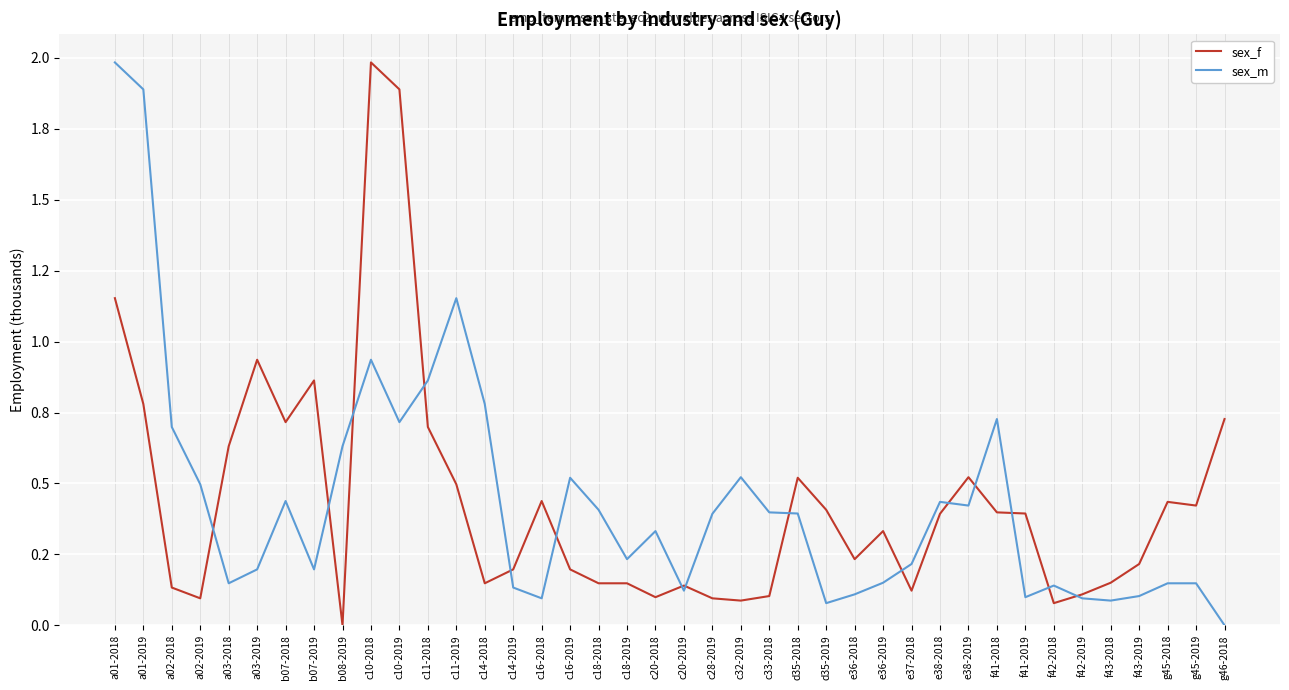

What is the maximum value shown in the chart?

2.0